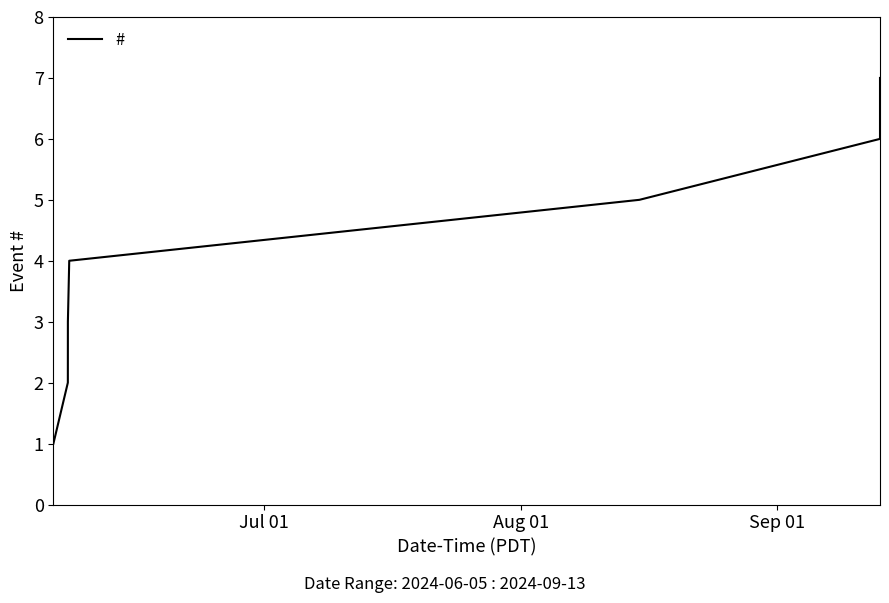

What is the maximum value shown in the chart?

7